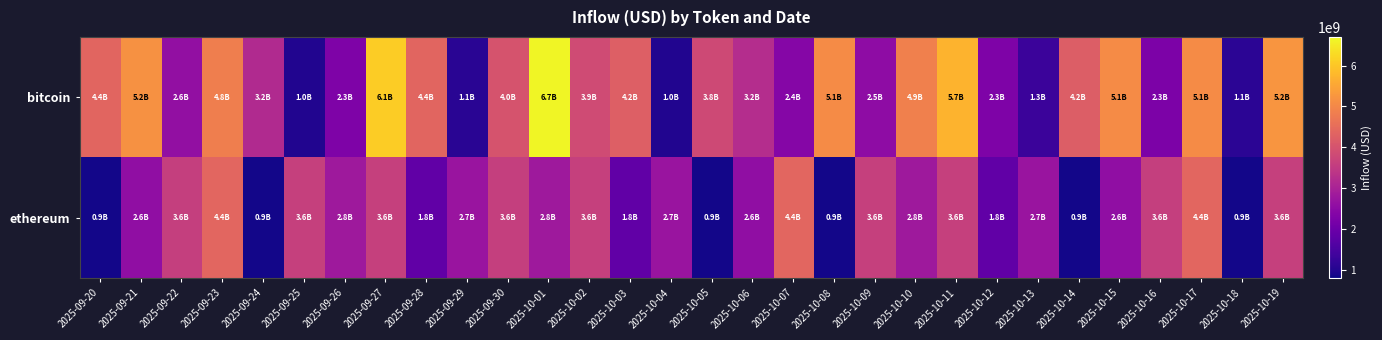

Which series has the largest total across all categories?

bitcoin